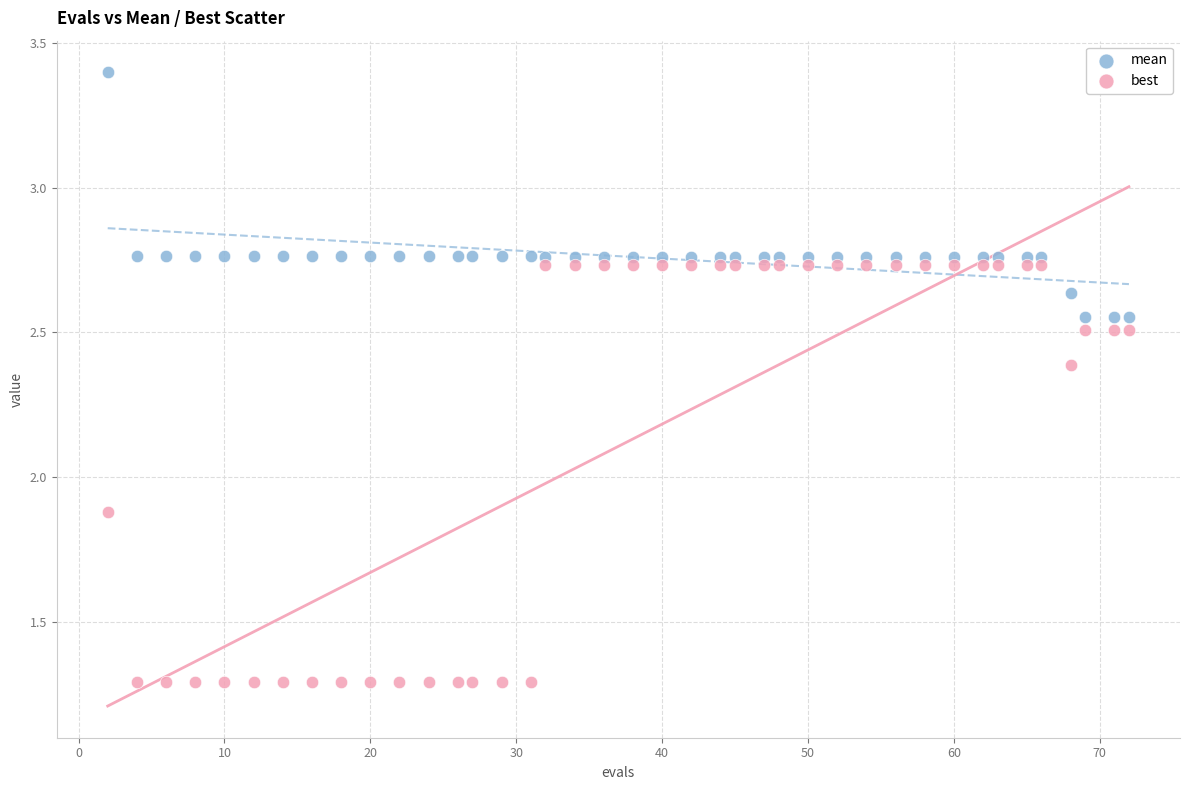

Which series has the largest Y range (max minus min)?

best